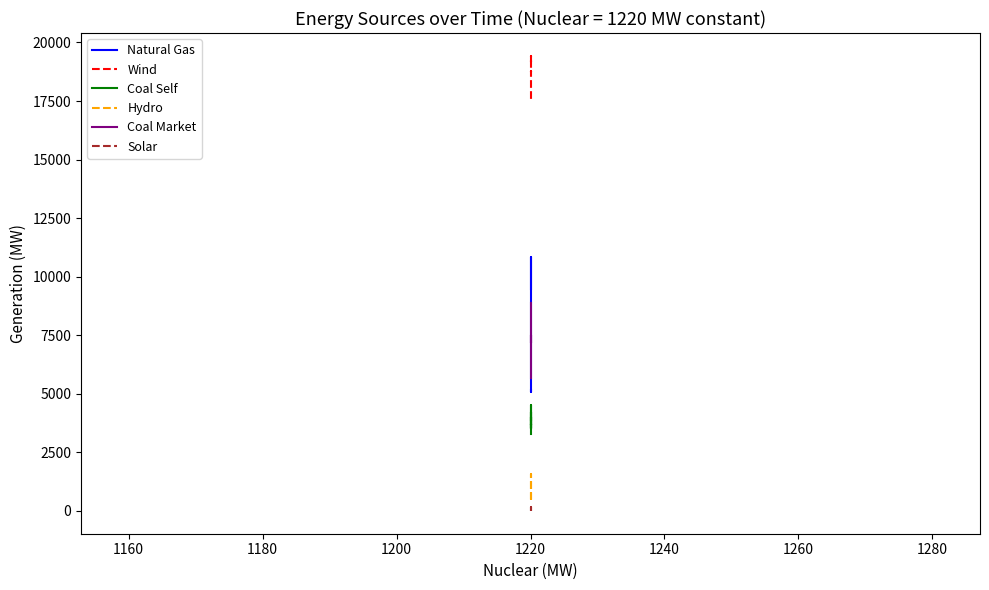

True or false: Coal Self has more than 0 points higher than both neighbors.

True